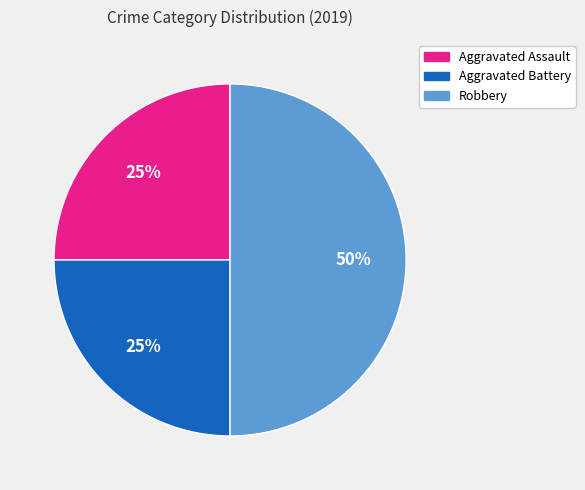

To the nearest percent, what percentage of the pie is Aggravated Assault?

25%